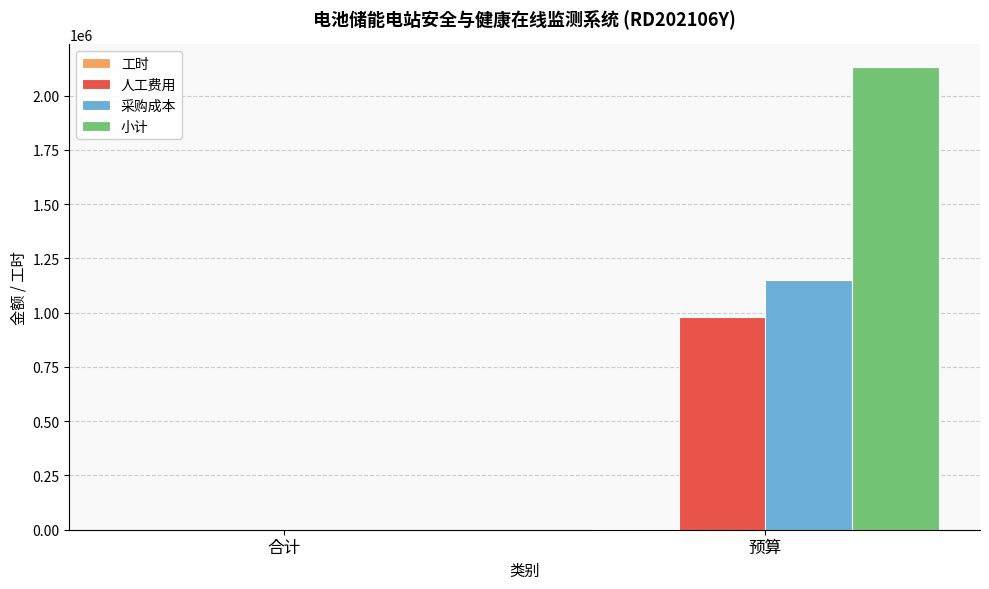

Is it true that 采购成本 equals 0 at 合计?

True